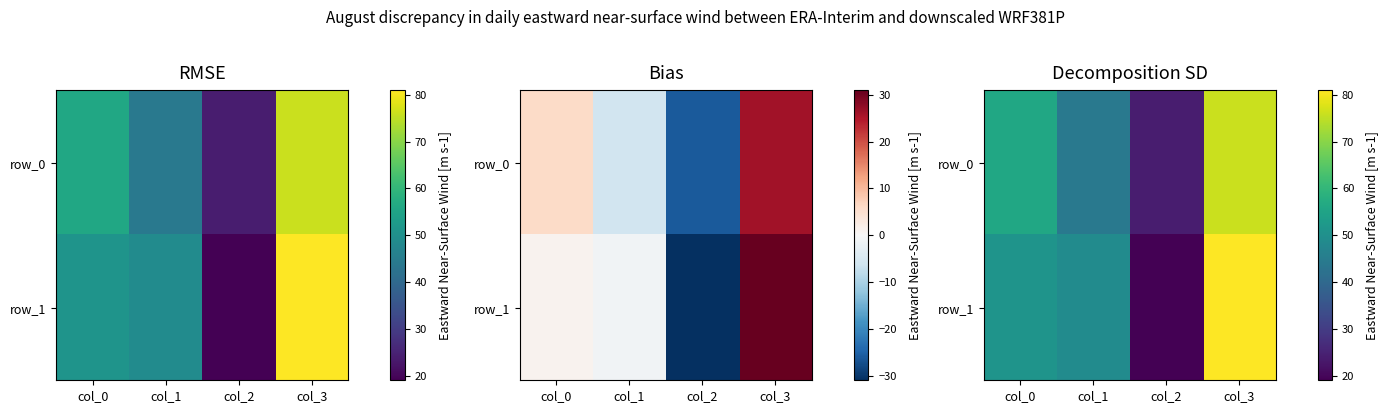

What is the difference between the maximum and minimum values in the row_1 series?

62